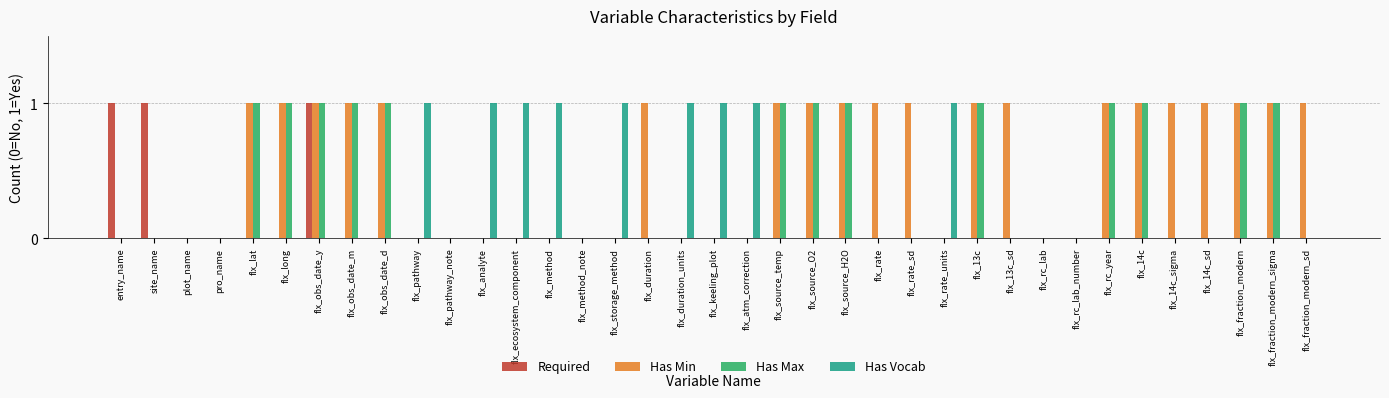

Does the chart contain stacked bars?

No